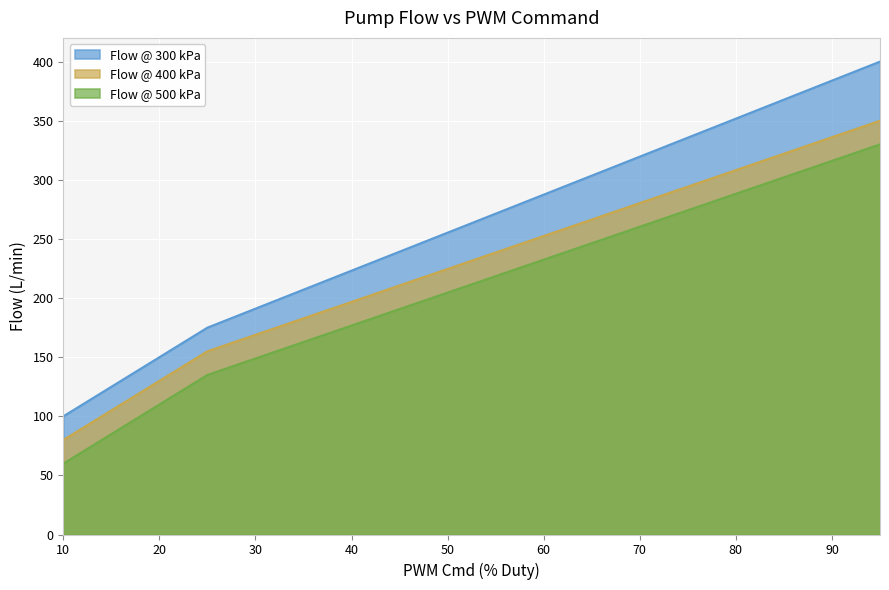

At how many categories does at least one series exceed 187?

1